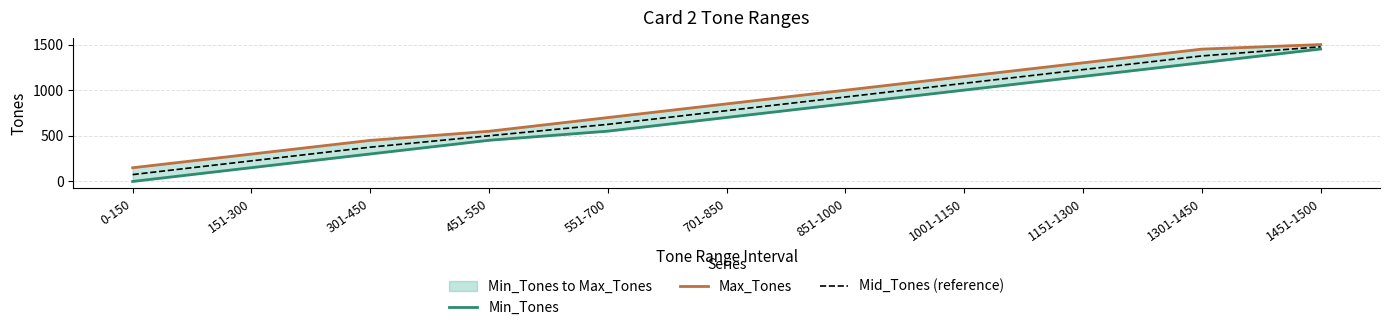

How many categories are shown in the chart?

11